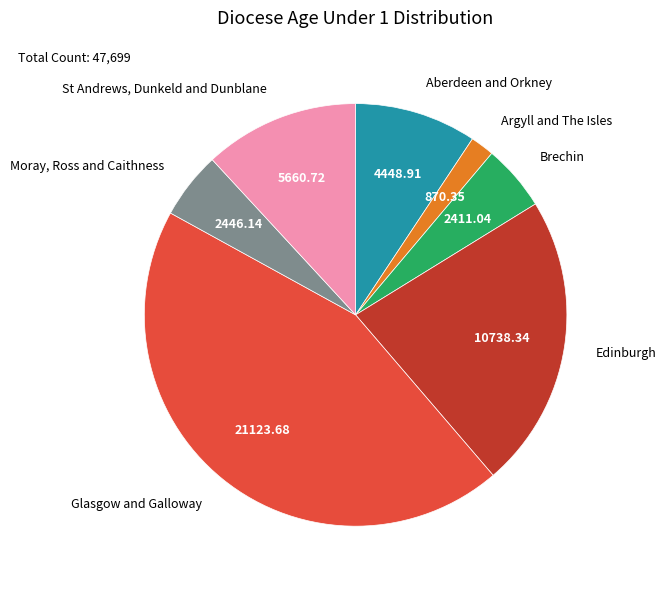

What is the largest slice in the pie chart?

Glasgow and Galloway